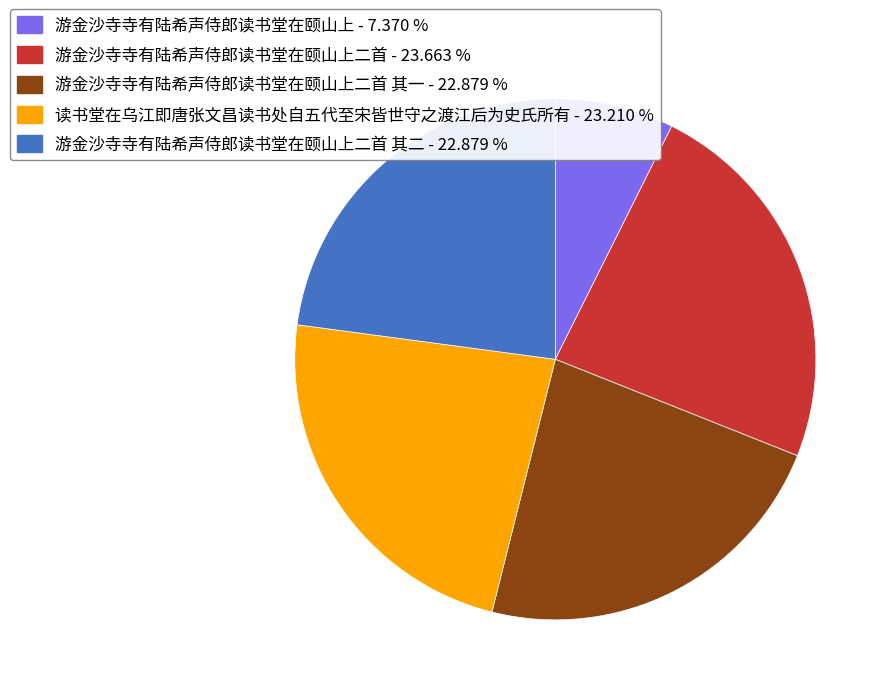

How many segments does this pie chart have?

5